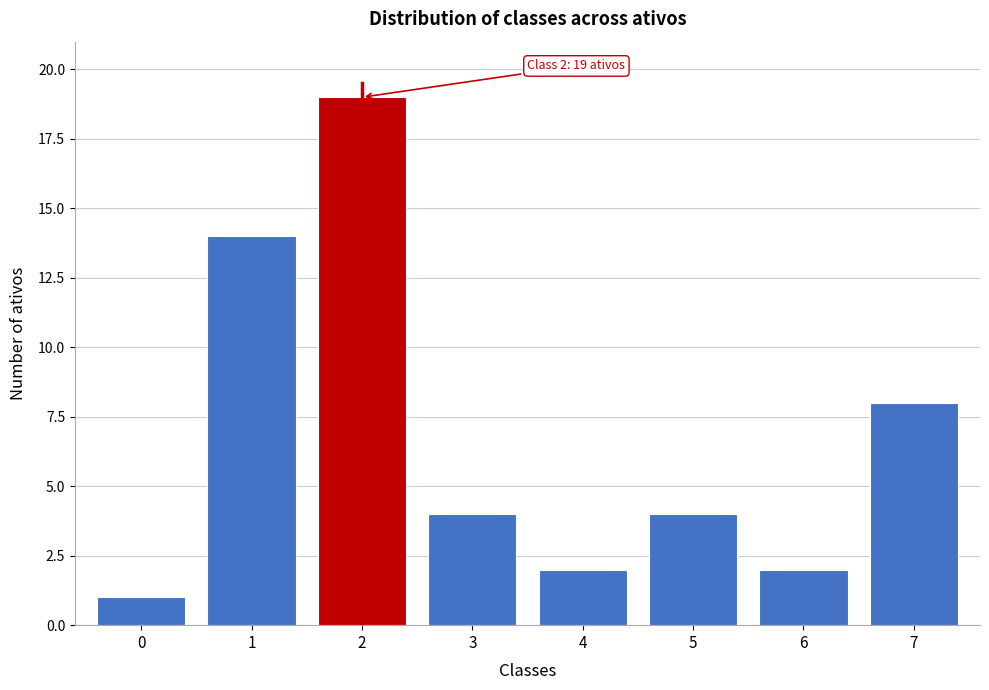

Reading left to right, extract all data points from this chart.

1	14	19	4	2	4	2	8